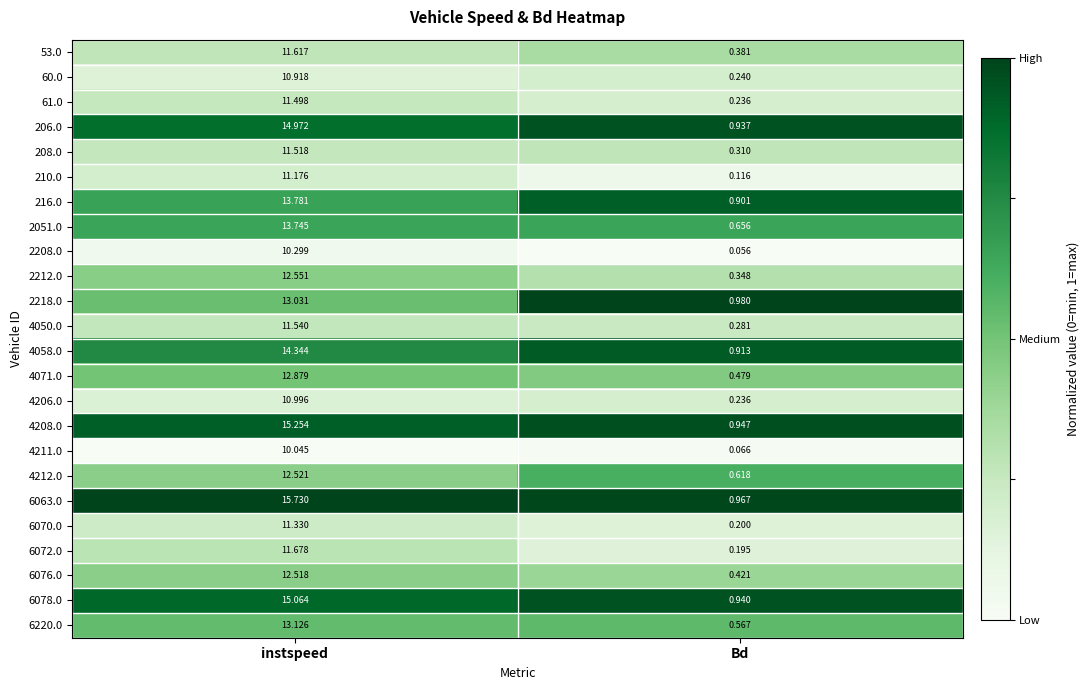

Where is 61.0 nearest to the value 5?

Bd